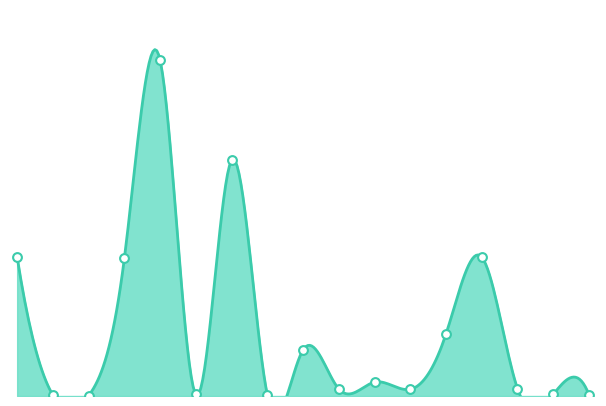

What is the change in value from EU-8 to Asien?

+766